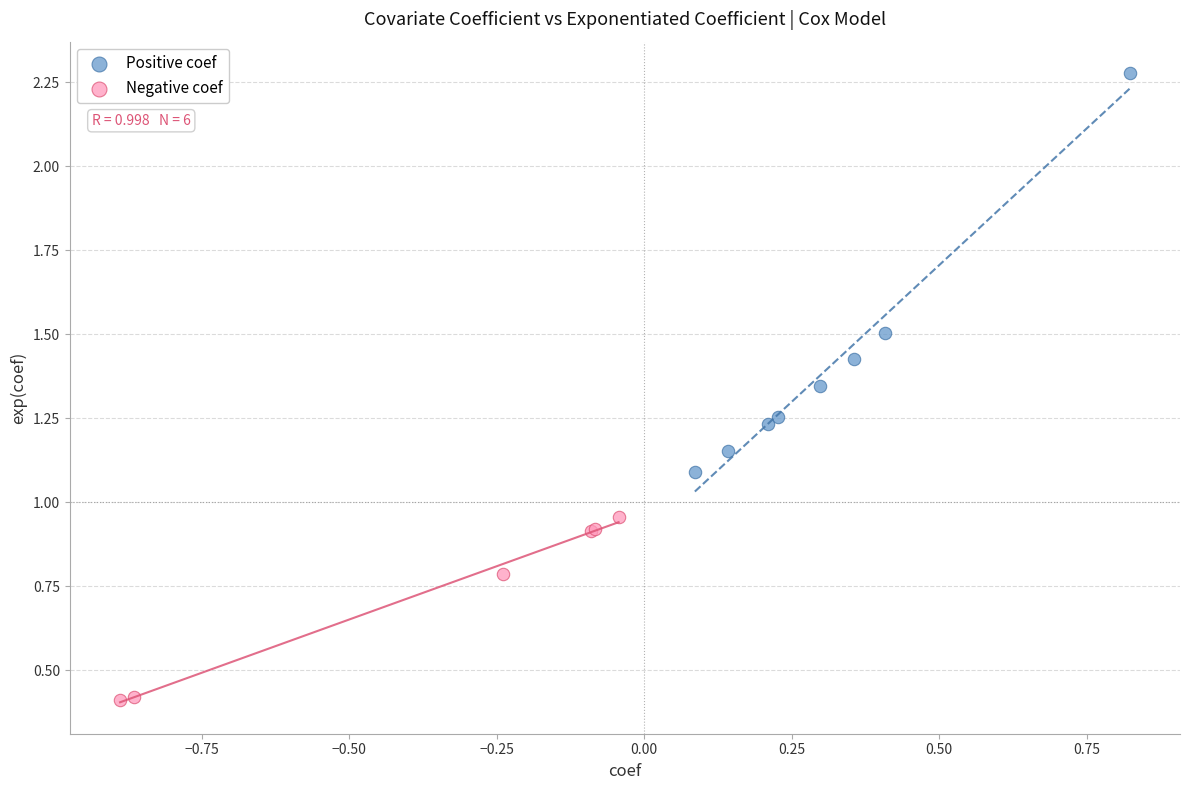

Which series has the largest Y range (max minus min)?

Positive coef